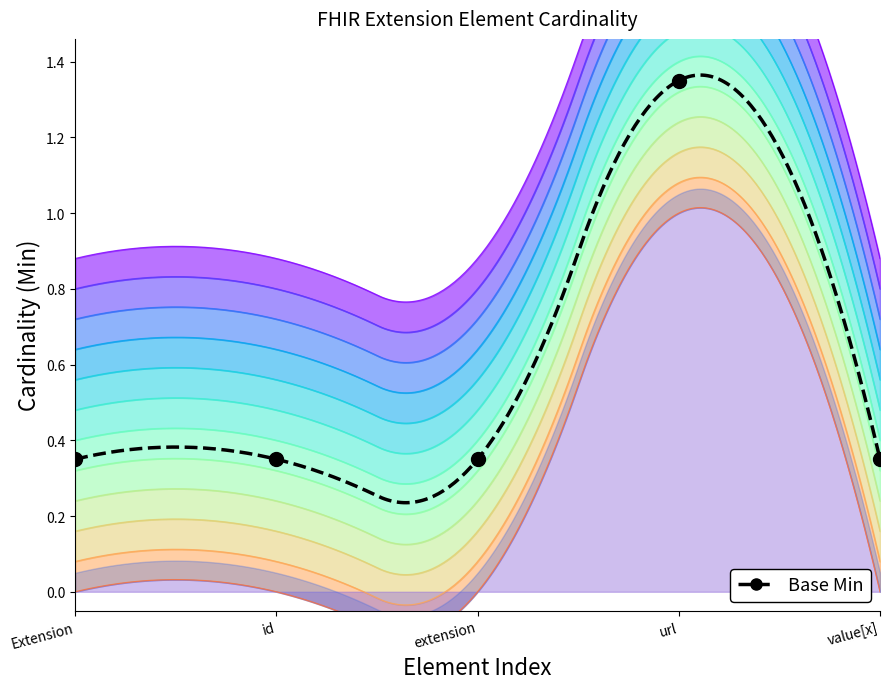

What is the sum of all values?

2.8